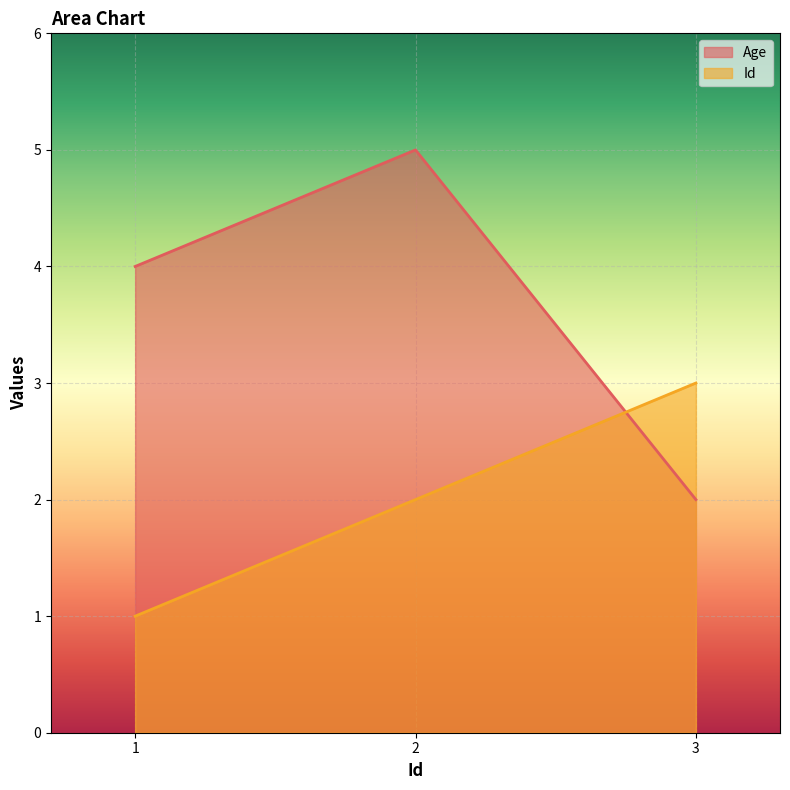

Reading left to right, transcribe all the data shown in this chart.

Age: 1=4	2=5	3=2
Id: 1=1	2=2	3=3